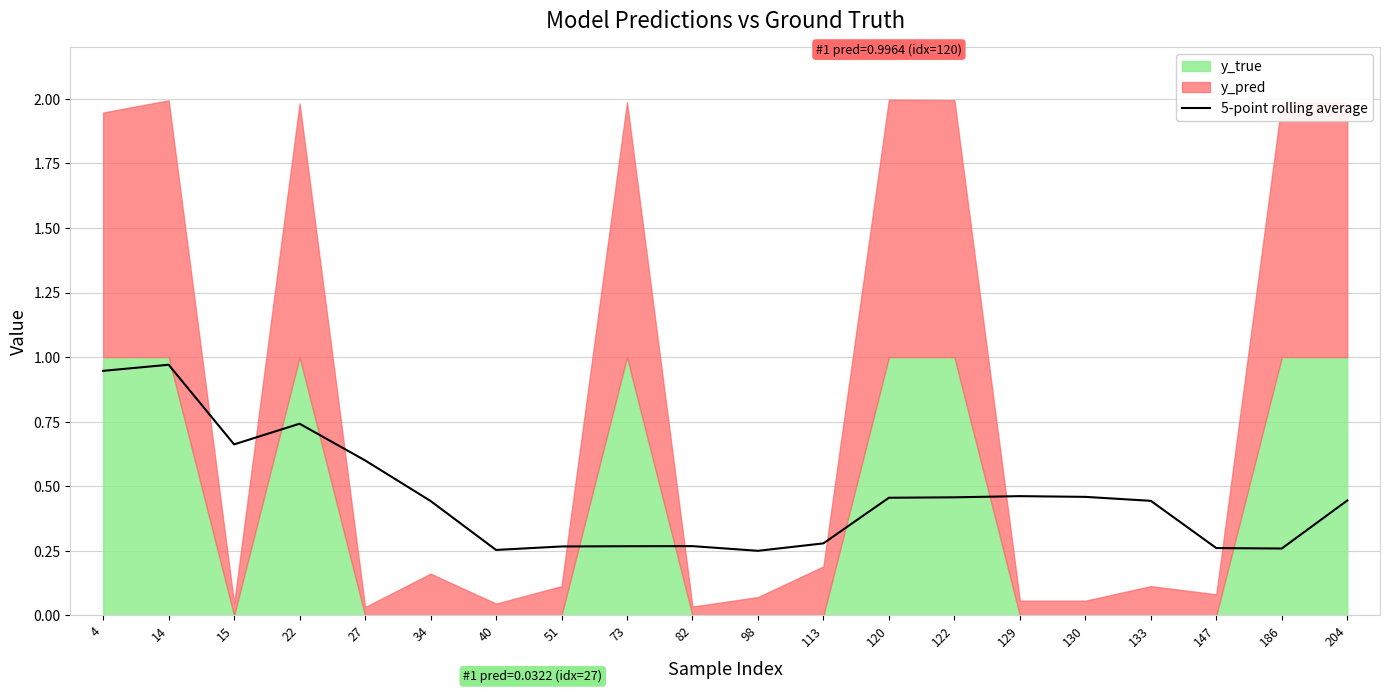

What is the change in value from 51 to 130?

+0.2